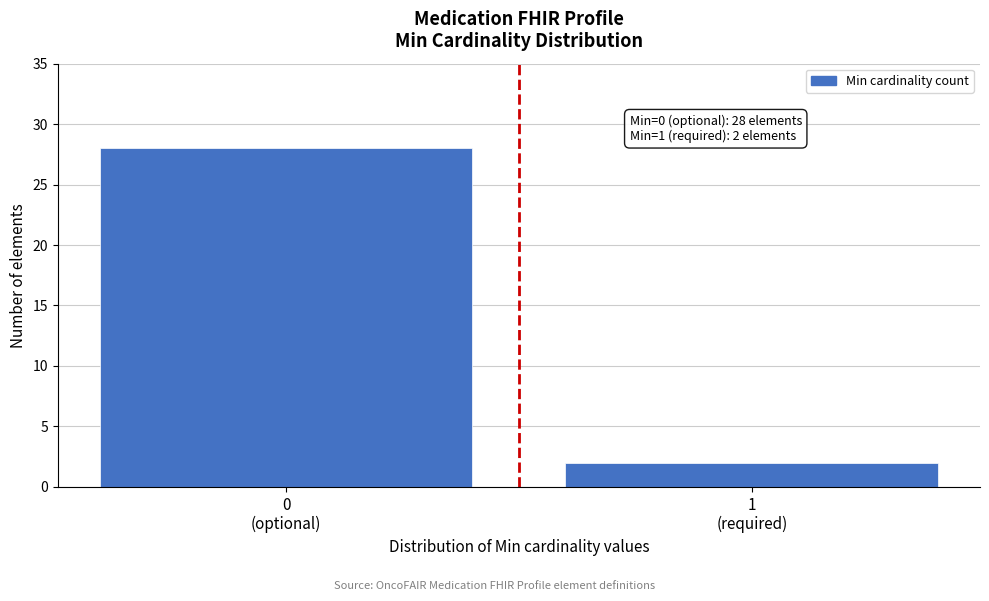

Reading left to right, extract all data points from this chart.

28	2